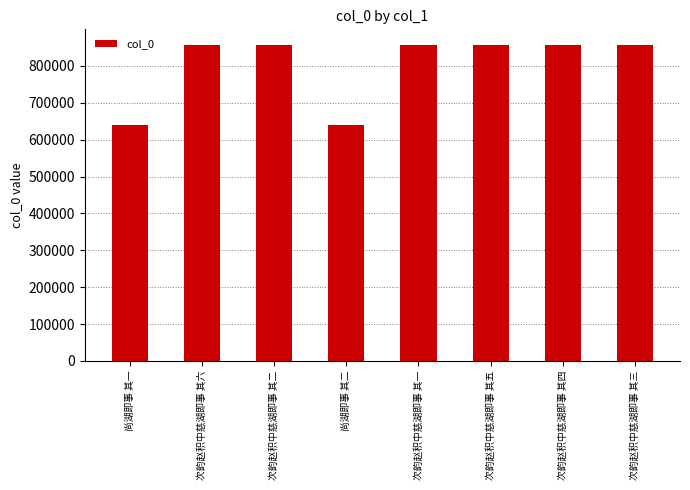

Where does the data first go above 855632?

次韵赵积中慈湖即事 其六